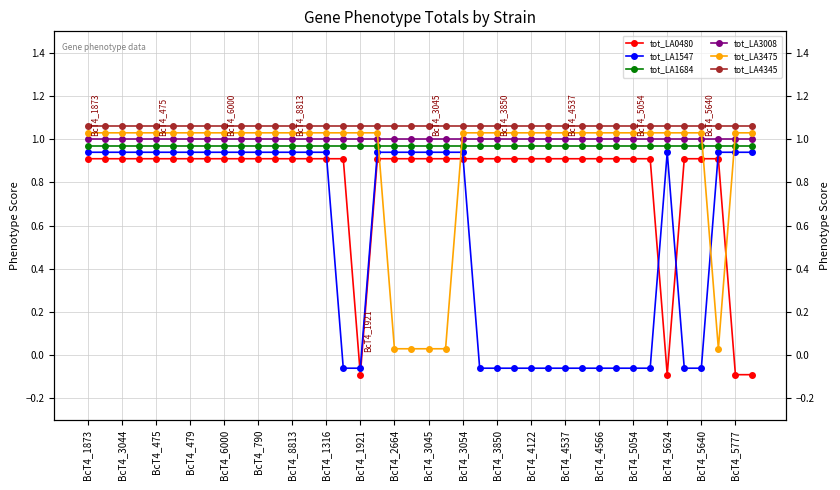

The tot_LA1684 series shows 0.5 at BcT4_2664. True or false?

False